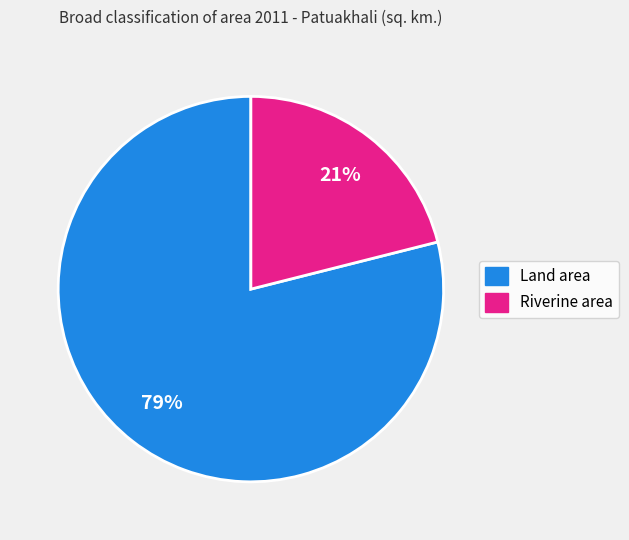

To the nearest percent, what is the average slice percentage?

50%